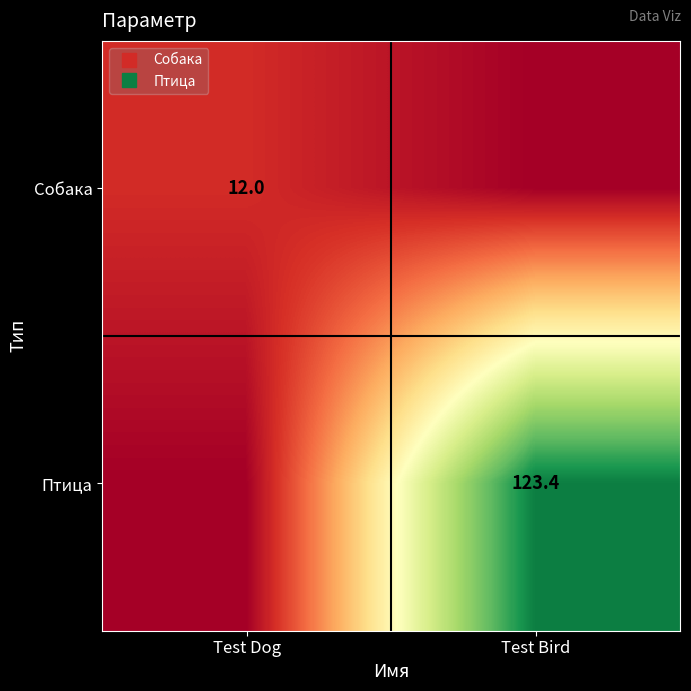

How many categories are shown in the chart?

2